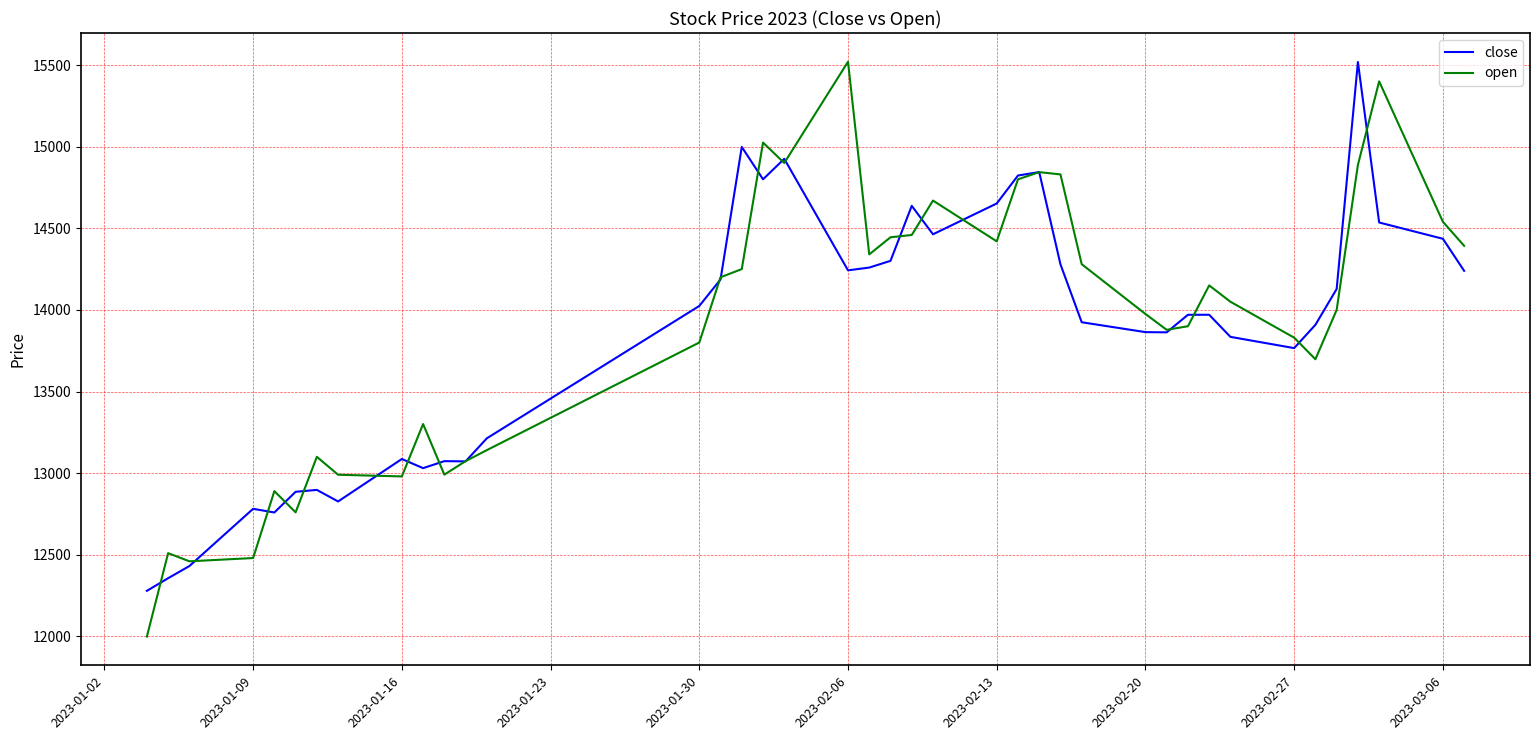

In close, how many points are lower than both neighbors (excluding endpoints)?

9